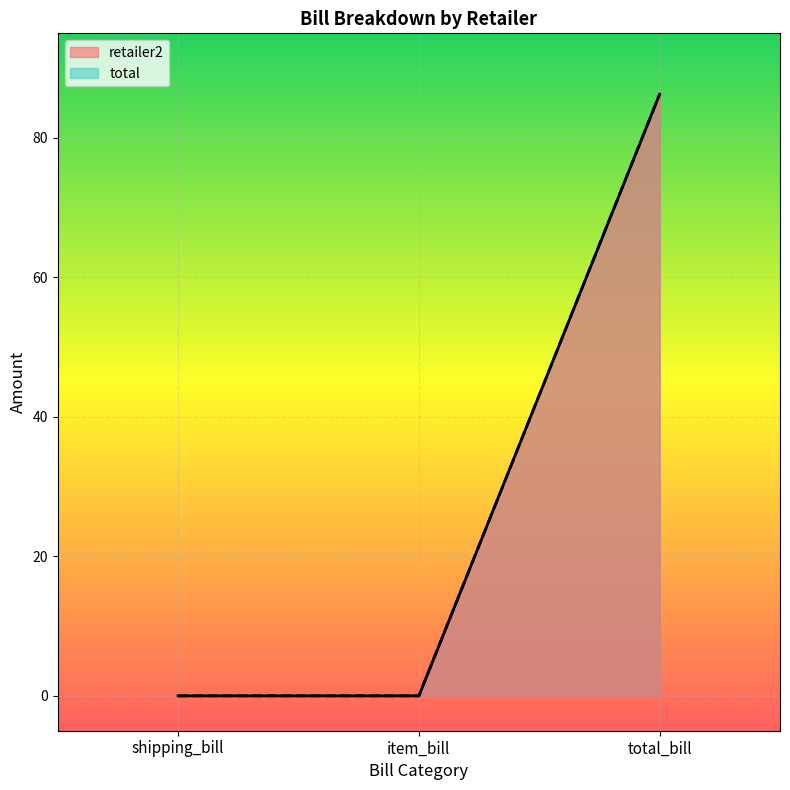

What is the label of the 2nd point from the left?

item_bill